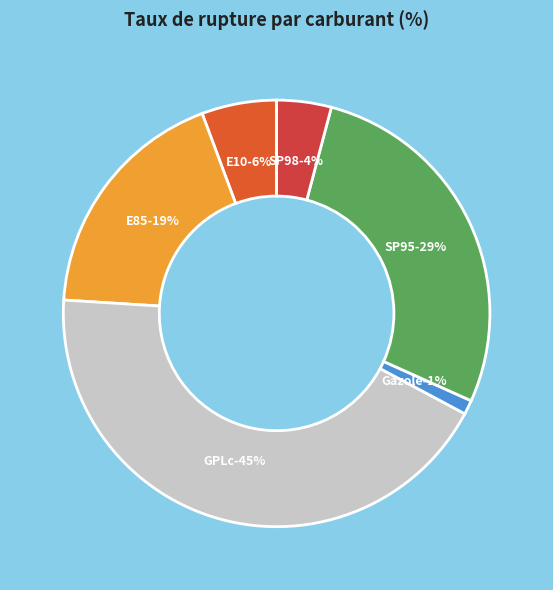

Which category has the biggest portion of the pie?

GPLc